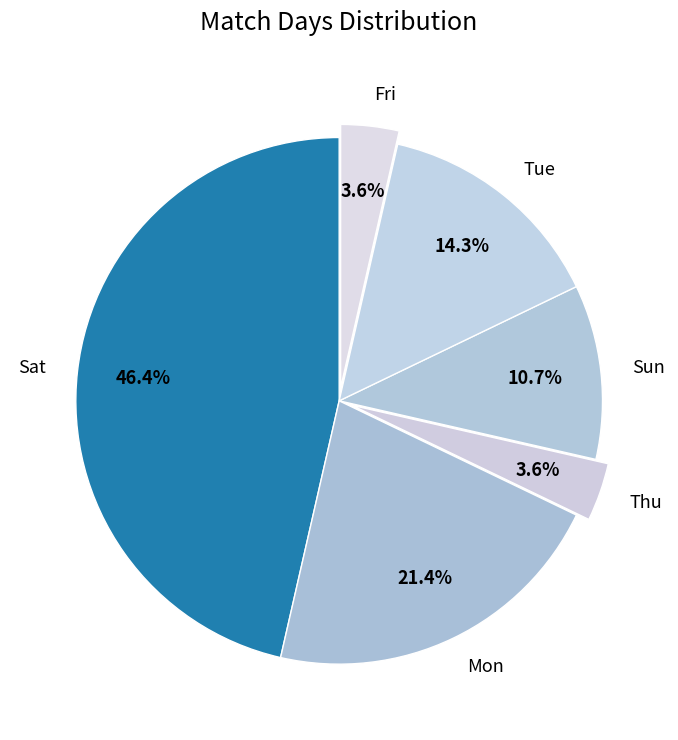

What is the ratio of the value at Thu to the value at Fri?

1.0